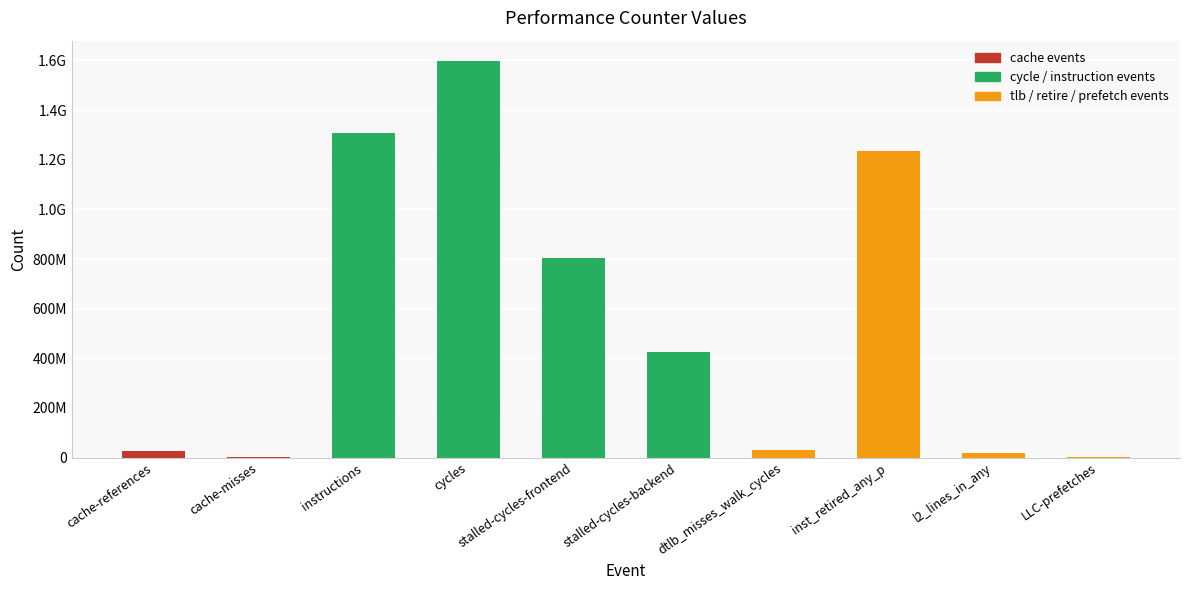

Reading left to right, list all the values displayed in this chart.

cache-references=24787264	cache-misses=2979766	instructions=1305857719	cycles=1599486472	stalled-cycles-frontend=804222945	stalled-cycles-backend=423580877	dtlb_misses_walk_cycles=31155621	inst_retired_any_p=1233807385	l2_lines_in_any=19572981	LLC-prefetches=1830633